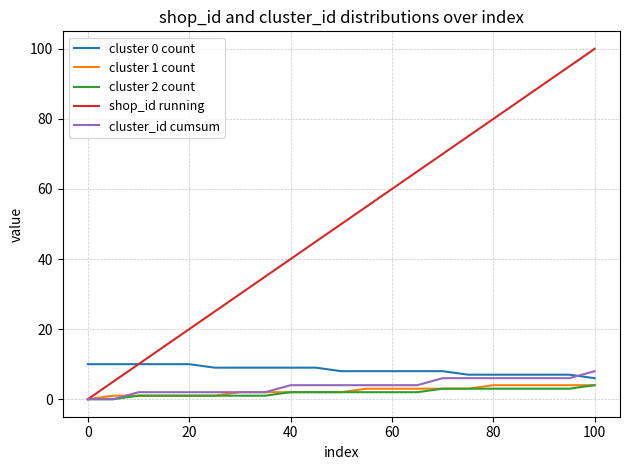

How many lines are shown in the chart?

5